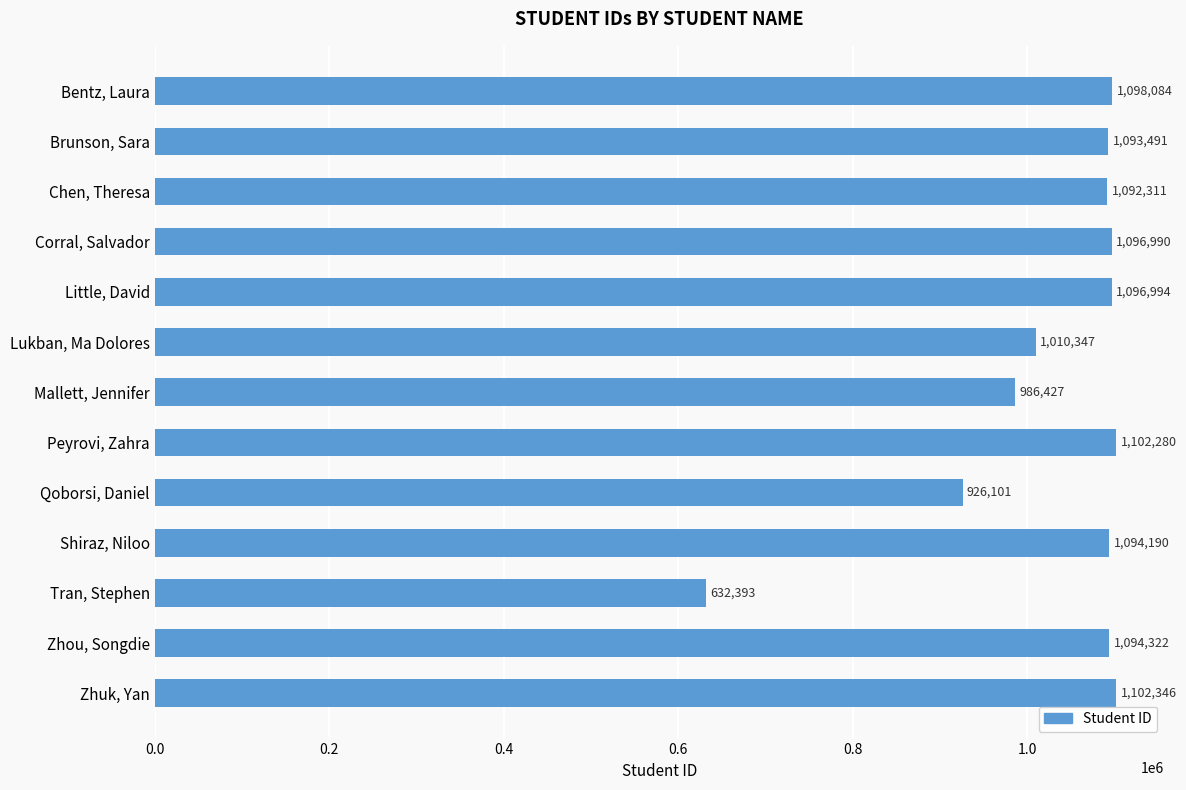

What is the label of the 11th bar from the top?

Tran, Stephen